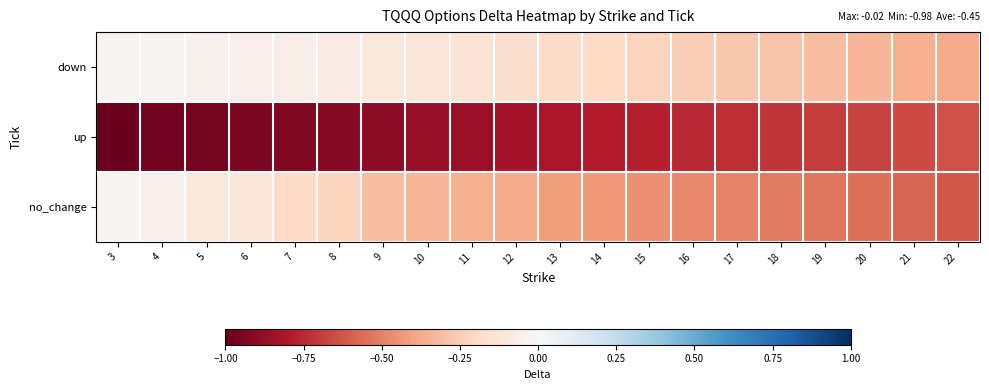

Reading right to left, what are all the values shown in this chart?

down: 22=-0.4	21=-0.4	20=-0.3	19=-0.3	18=-0.3	17=-0.3	16=-0.2	15=-0.2	14=-0.2	13=-0.2	12=-0.2	11=-0.1	10=-0.1	9=-0.1	8=-0.1	7=-0.1	6=-0.1	5=-0.0	4=-0.0	3=-0.0
up: 22=-0.6	21=-0.7	20=-0.7	19=-0.7	18=-0.7	17=-0.7	16=-0.8	15=-0.8	14=-0.8	13=-0.8	12=-0.8	11=-0.9	10=-0.9	9=-0.9	8=-0.9	7=-0.9	6=-0.9	5=-1.0	4=-1.0	3=-1.0
no_change: 22=-0.6	21=-0.6	20=-0.6	19=-0.5	18=-0.5	17=-0.5	16=-0.5	15=-0.5	14=-0.4	13=-0.4	12=-0.4	11=-0.4	10=-0.3	9=-0.3	8=-0.2	7=-0.2	6=-0.1	5=-0.1	4=-0.1	3=-0.0